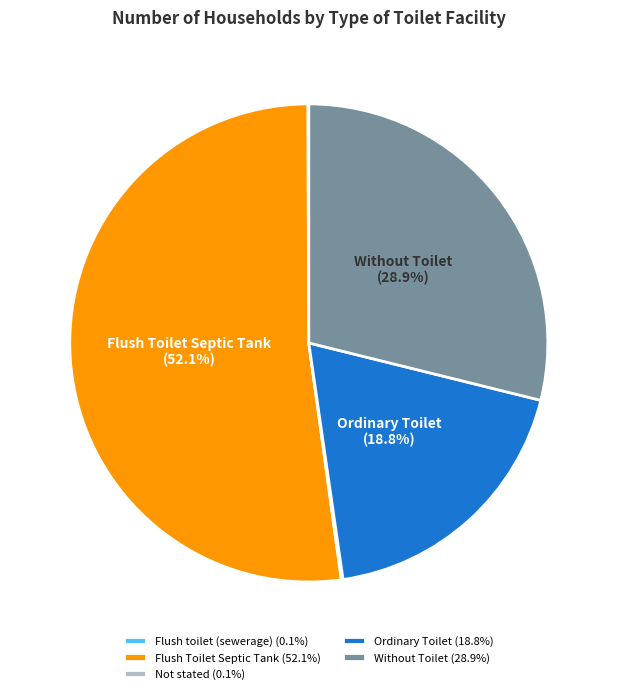

Does any single category account for the majority?

Yes